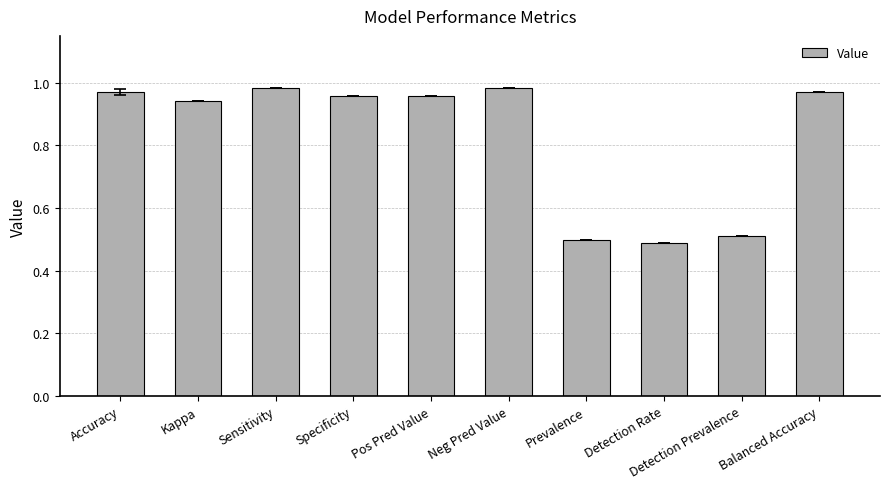

The value at Kappa is 0.5. True or false?

False